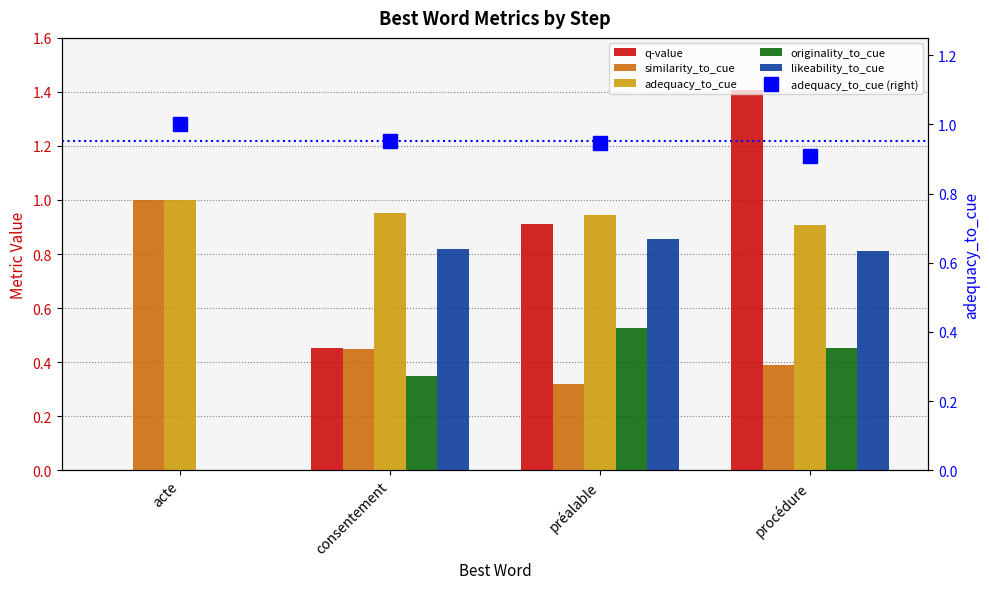

At how many categories does at least one series exceed 1?

1